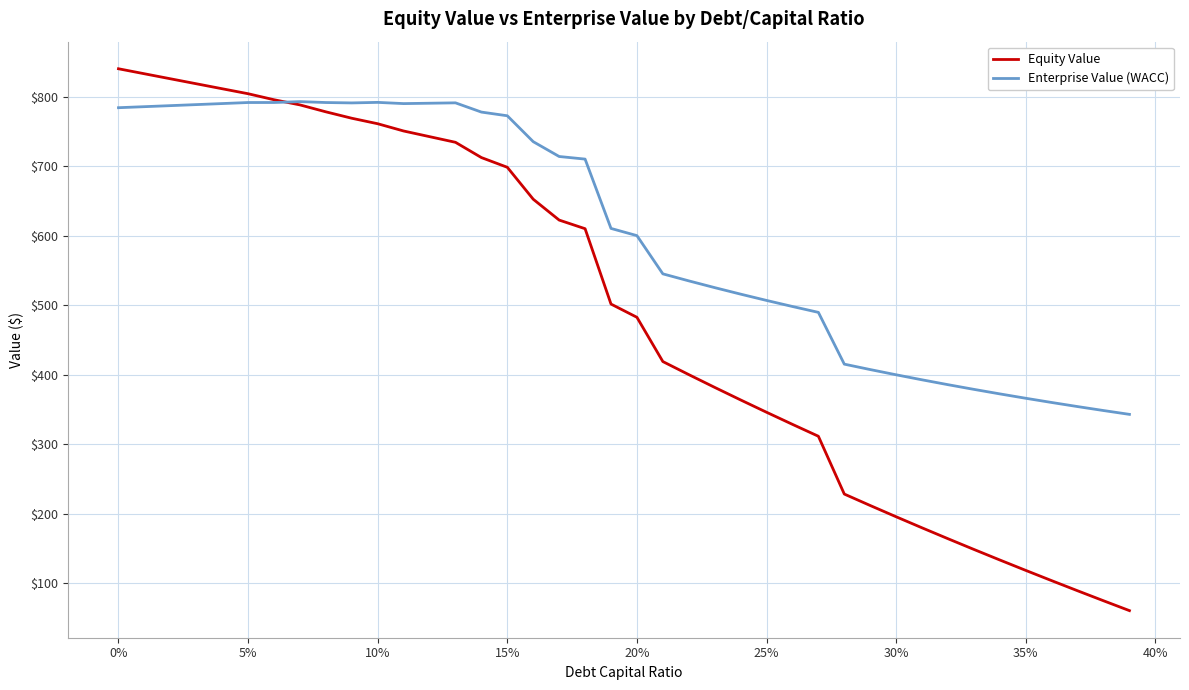

Which series has the largest total across all categories?

Enterprise Value (WACC)